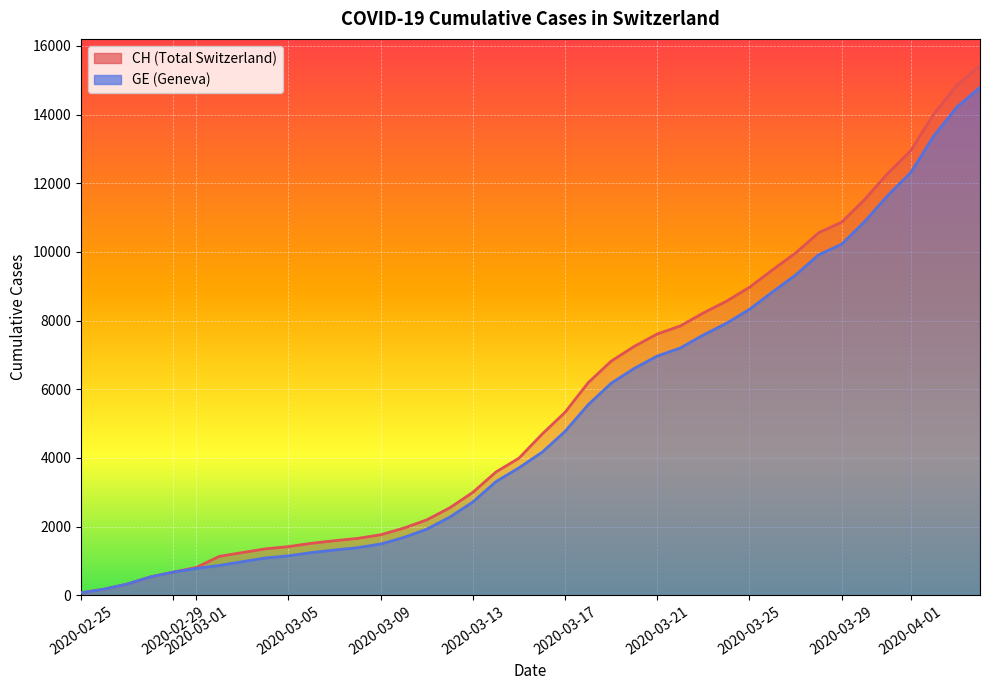

What is the minimum value shown in the chart?

72